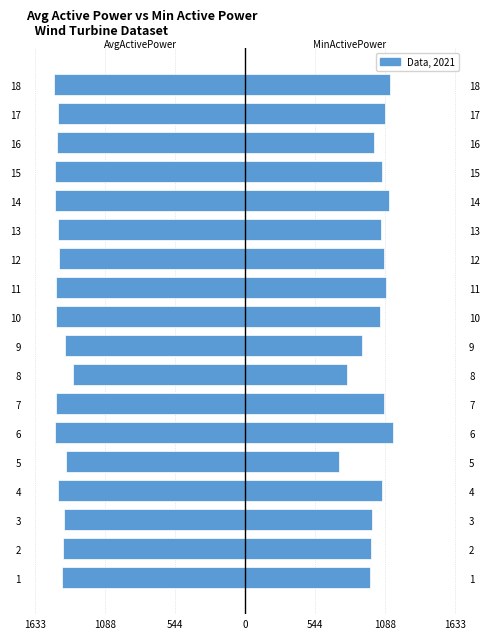

How many categories are shown in the chart?

18